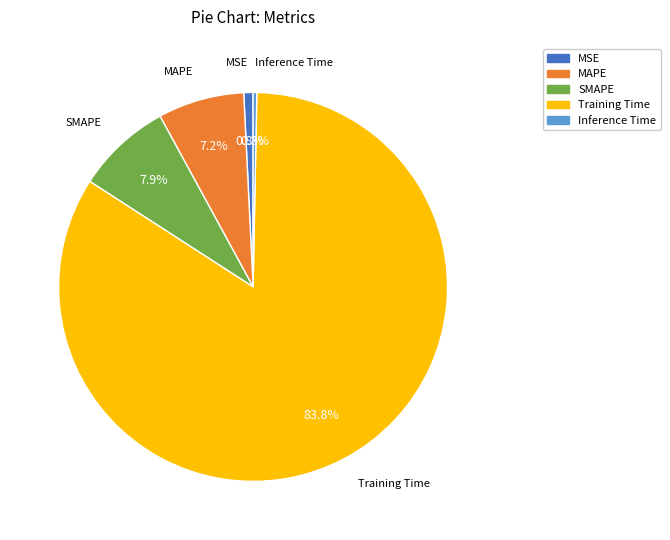

To the nearest percent, what is the difference between the largest and smallest slice percentages?

84%